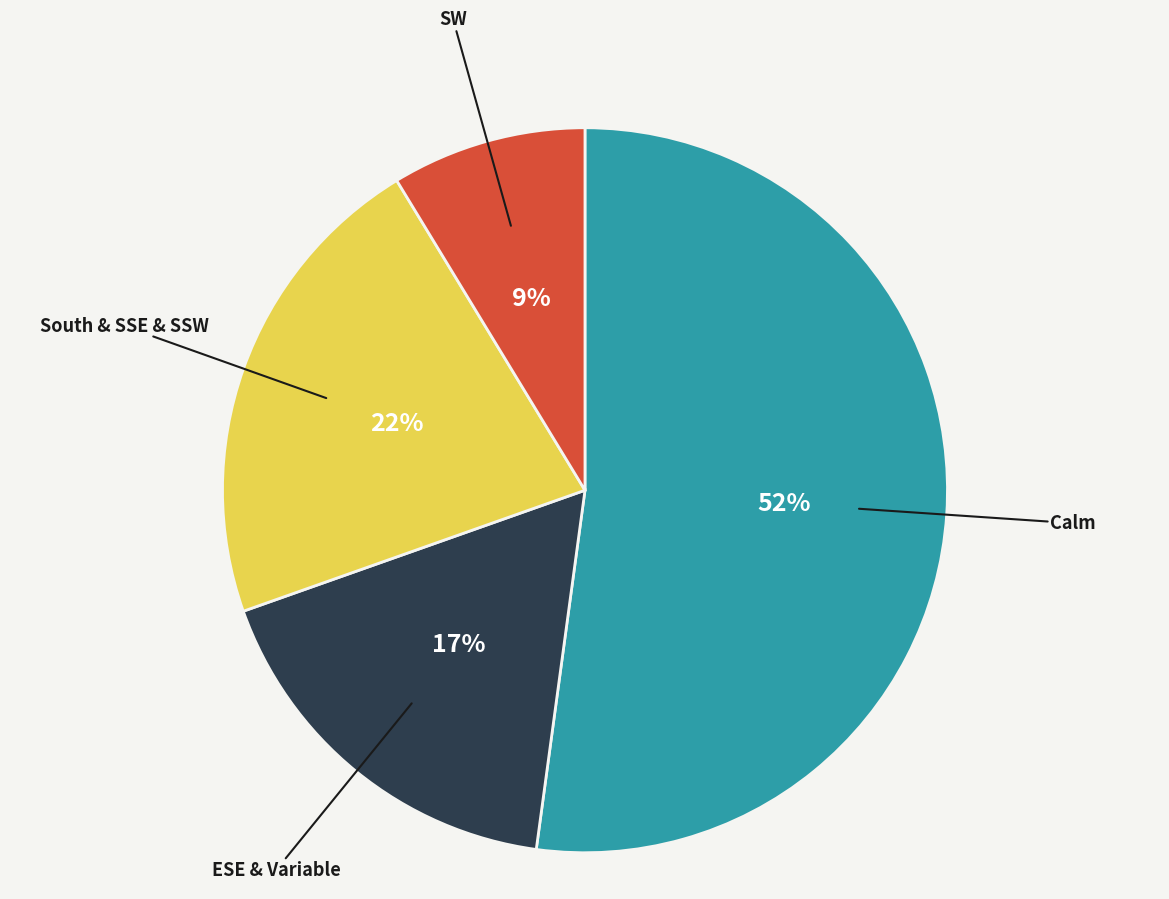

To the nearest percent, what is the difference between the largest and smallest slice percentages?

43%